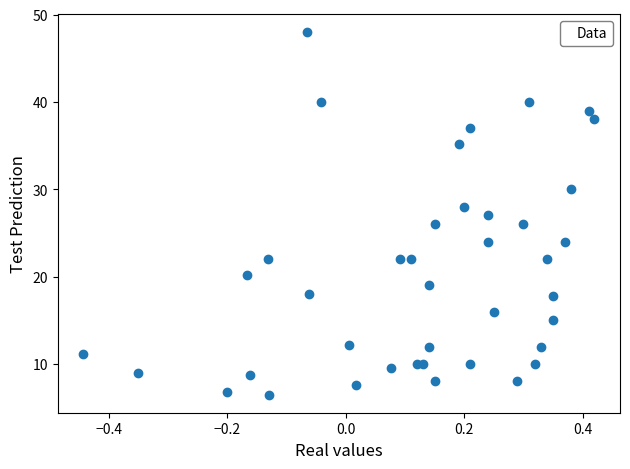

What is the range of Y values (max minus min)?

41.5